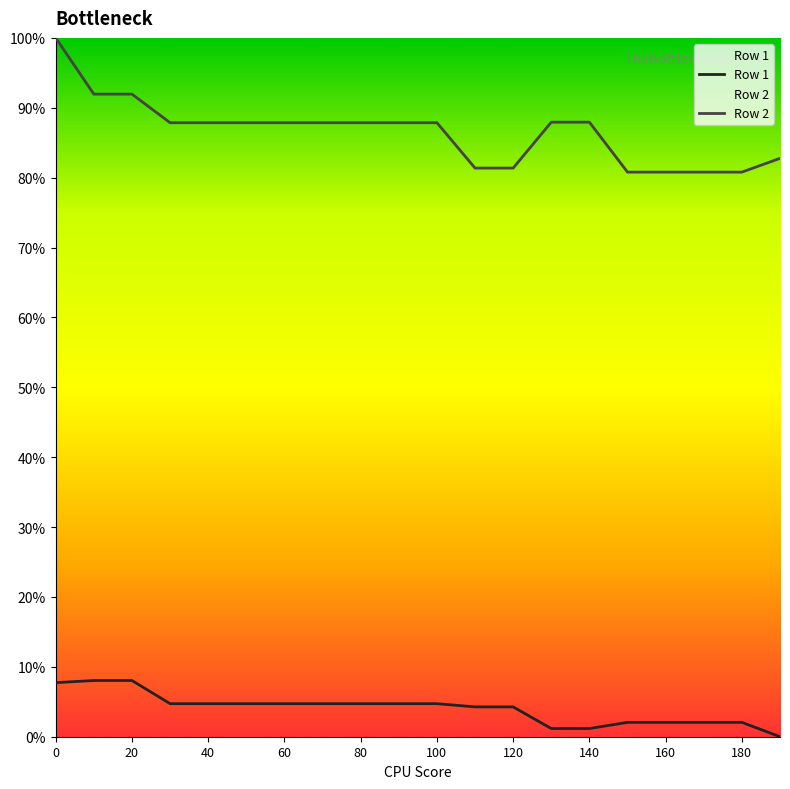

How many values in Row 1 are above zero?

19